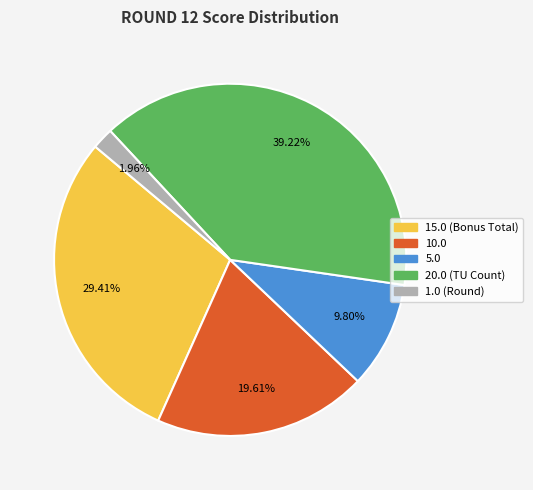

Is there a majority slice in this chart?

No